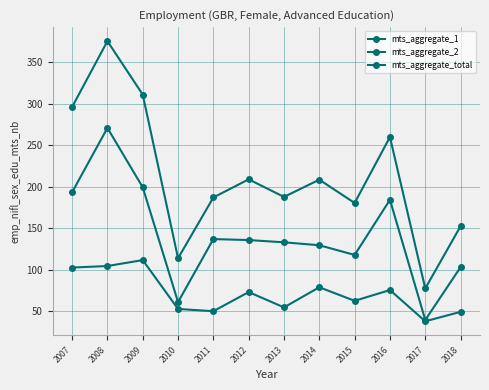

How many series are shown in this chart?

3